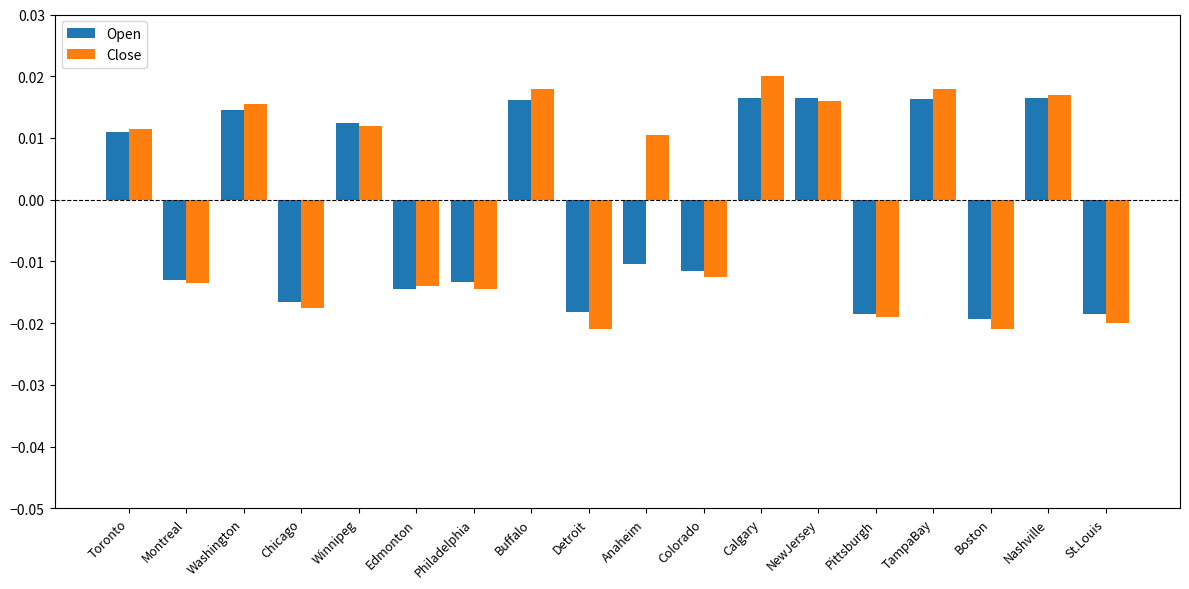

At how many categories does at least one series exceed 0?

9